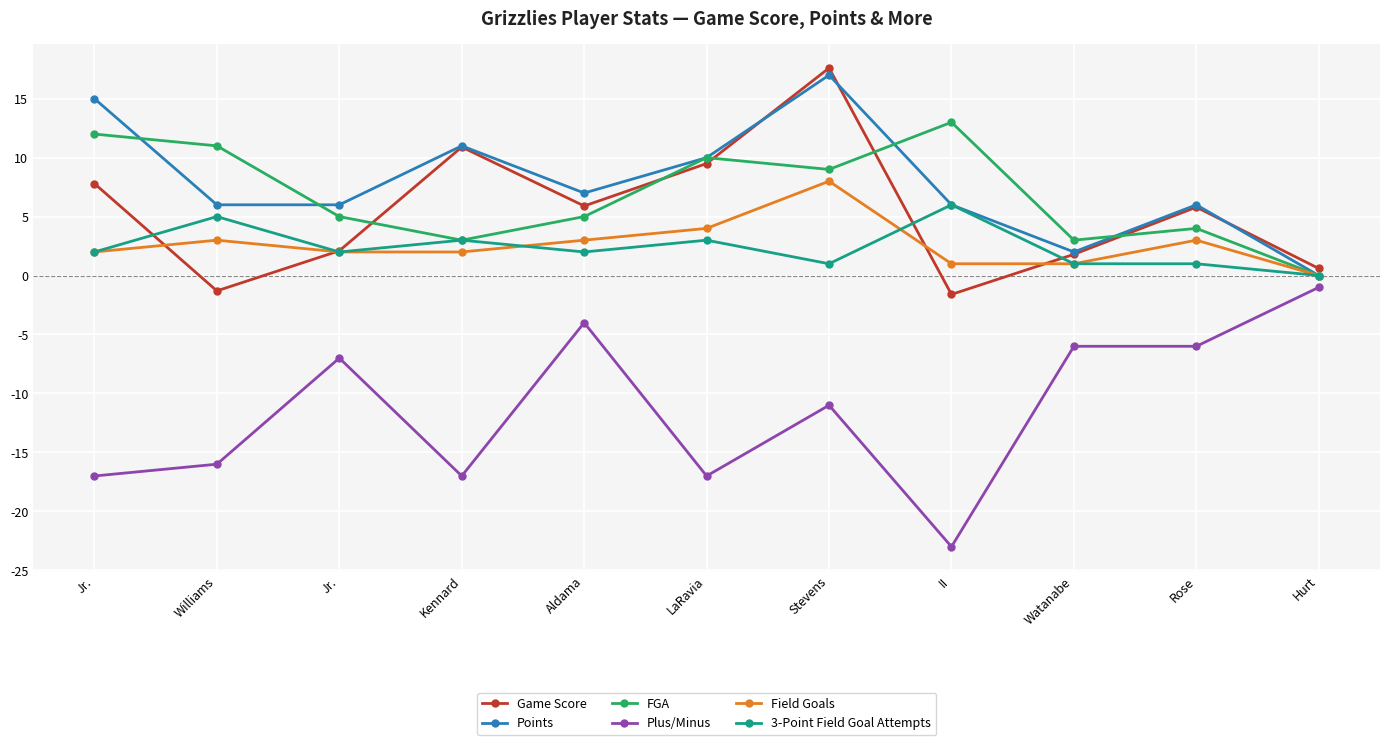

Which series has the largest range (max minus min)?

Plus/Minus